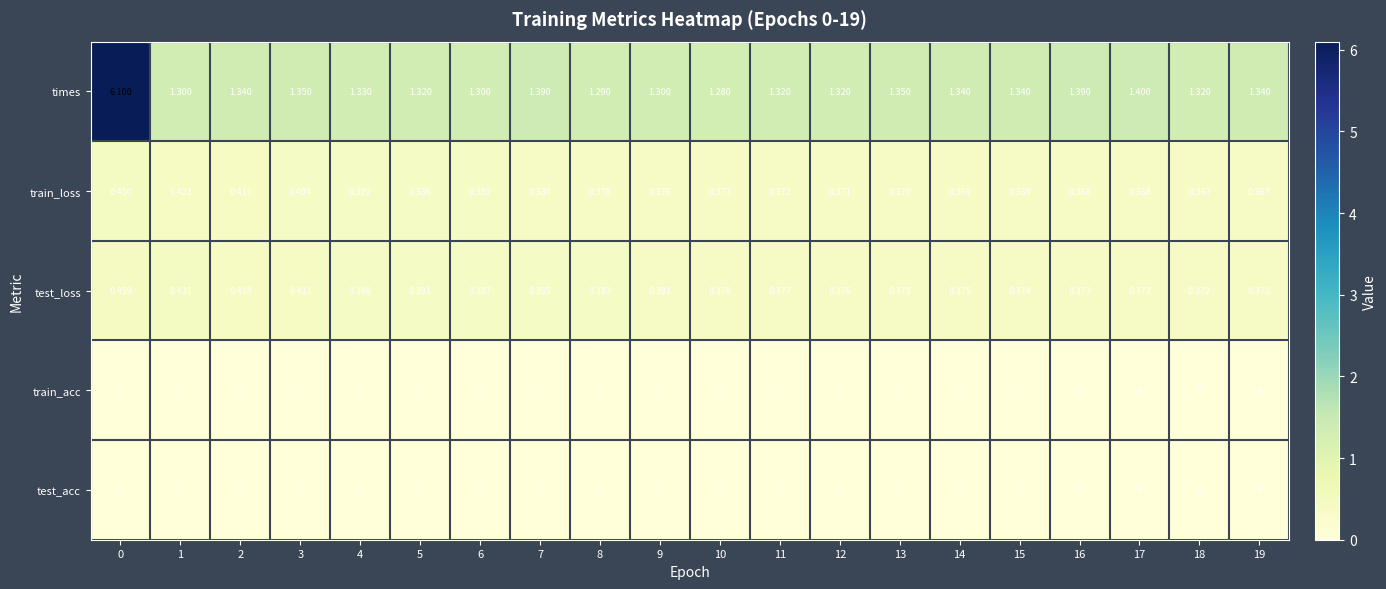

At how many categories does at least one series exceed 2?

1